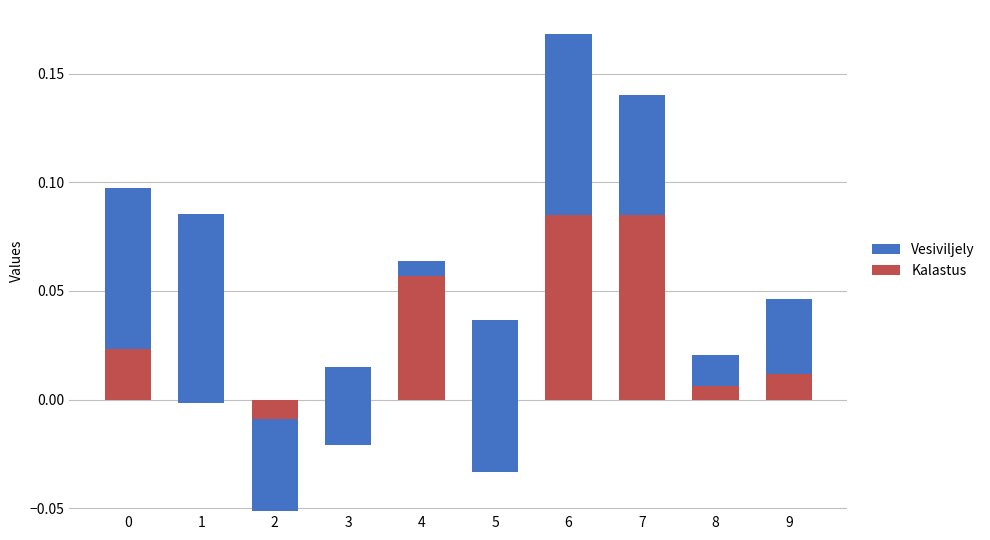

What is the value of the Kalastus bar at the 8th from the left?

0.1